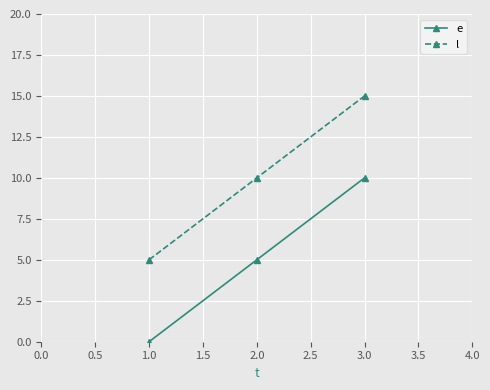

Reading left to right, list all the values displayed in this chart.

e: 0	5	10
l: 5	10	15